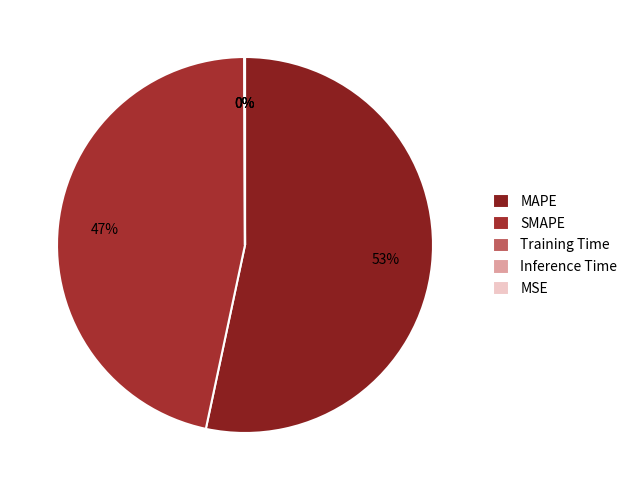

To the nearest percent, what is the combined percentage of Training Time and SMAPE?

47%